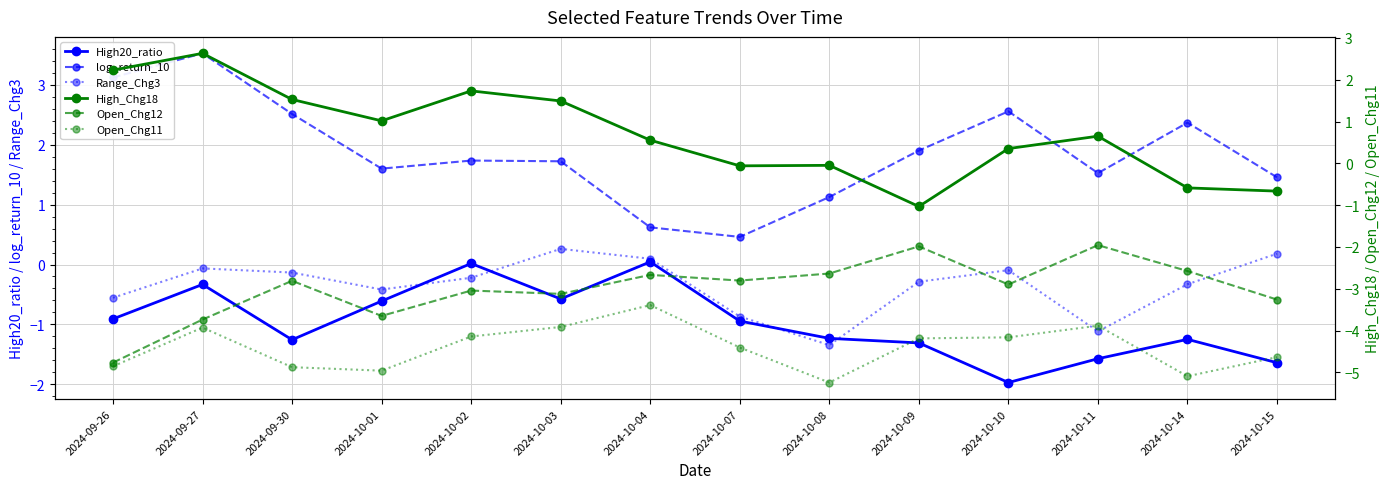

What is the label of the 4th point from the right?

2024-10-10